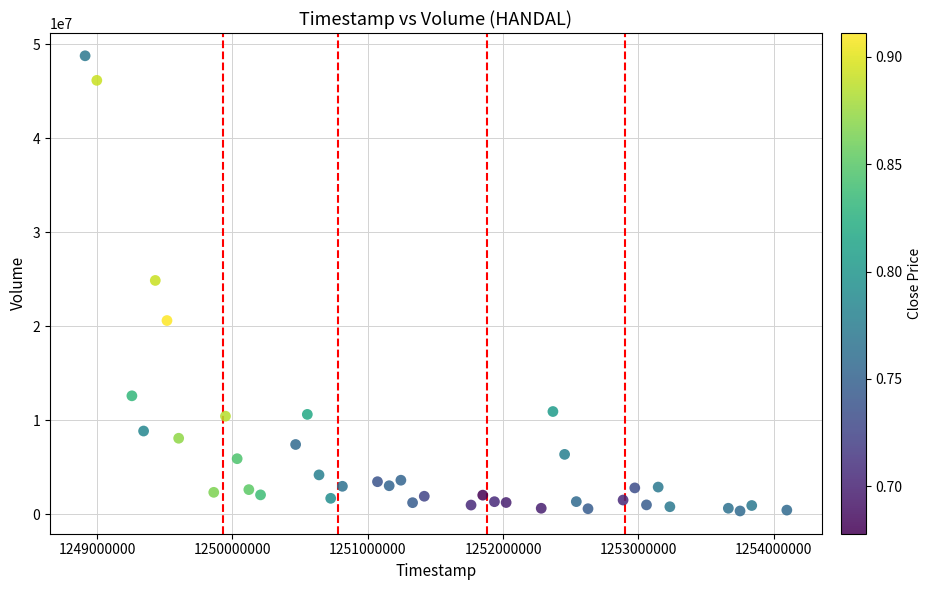

What is the range of Y values (max minus min)?

48426578